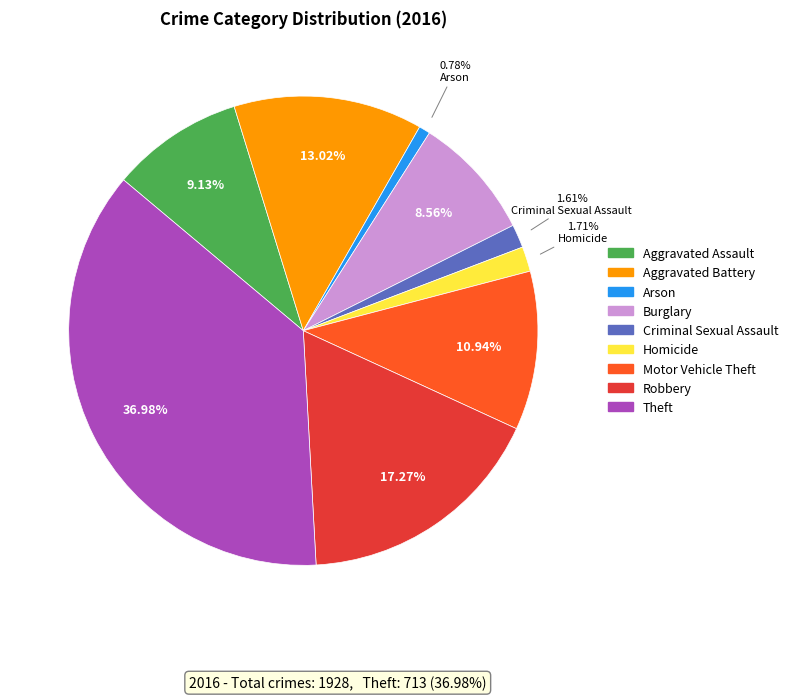

What percentage is the Criminal Sexual Assault slice, to the nearest percent?

2%